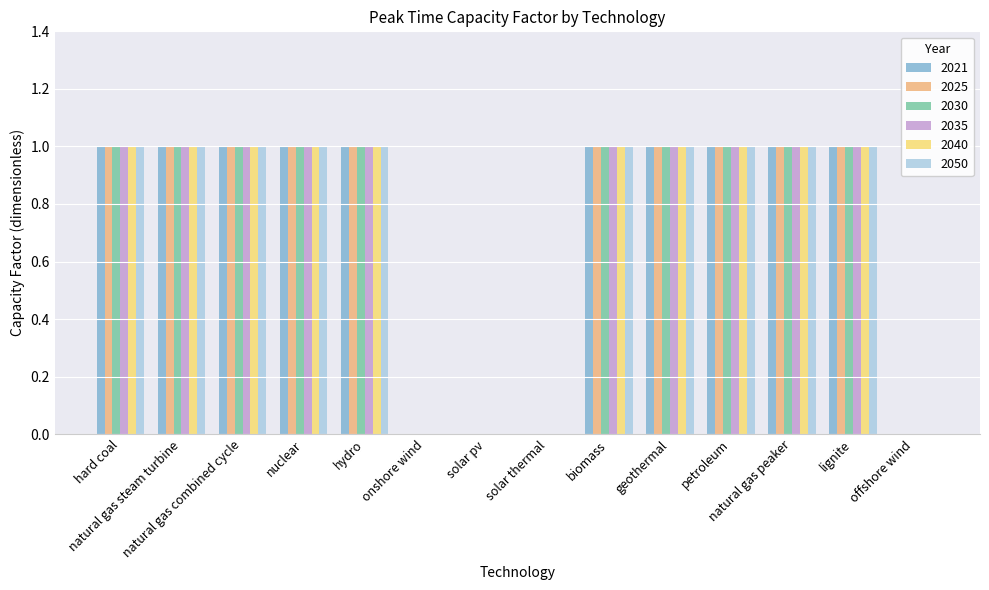

How many groups of bars are there?

14